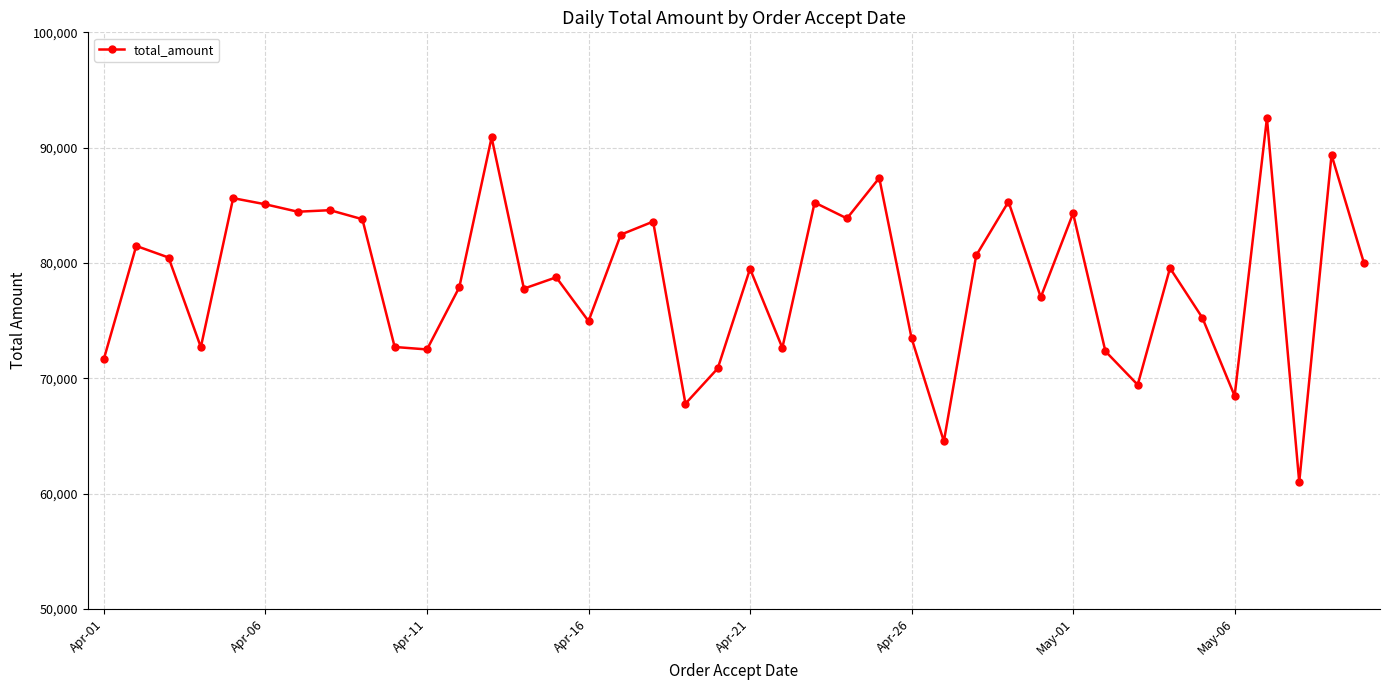

What is the value of the 6th point from the left?

85084